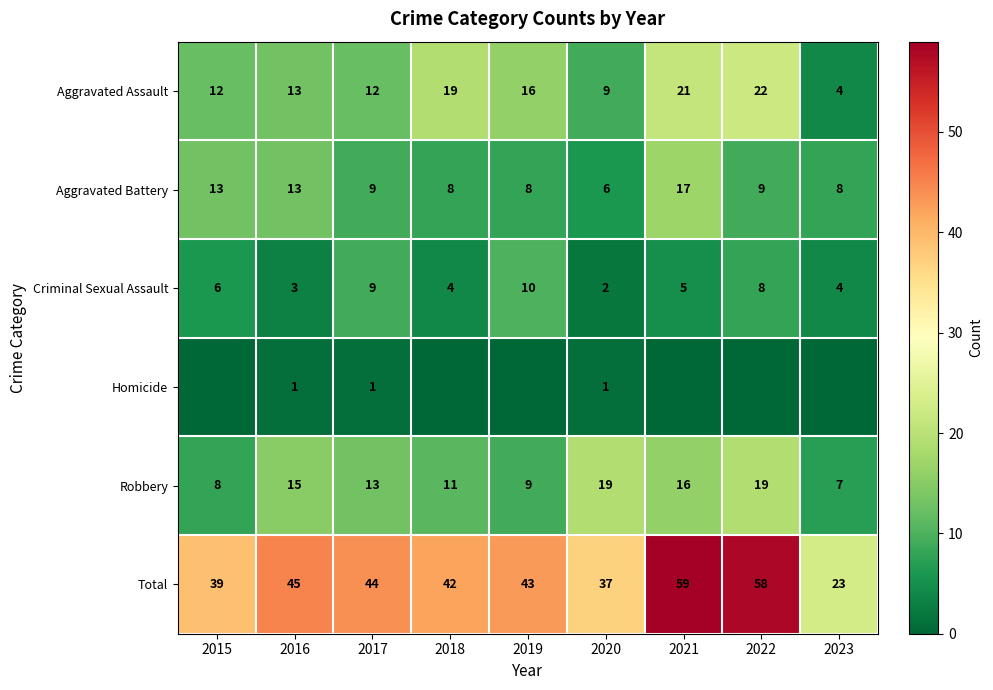

What is the difference between the second highest and second lowest values in the Aggravated Assault series?

12